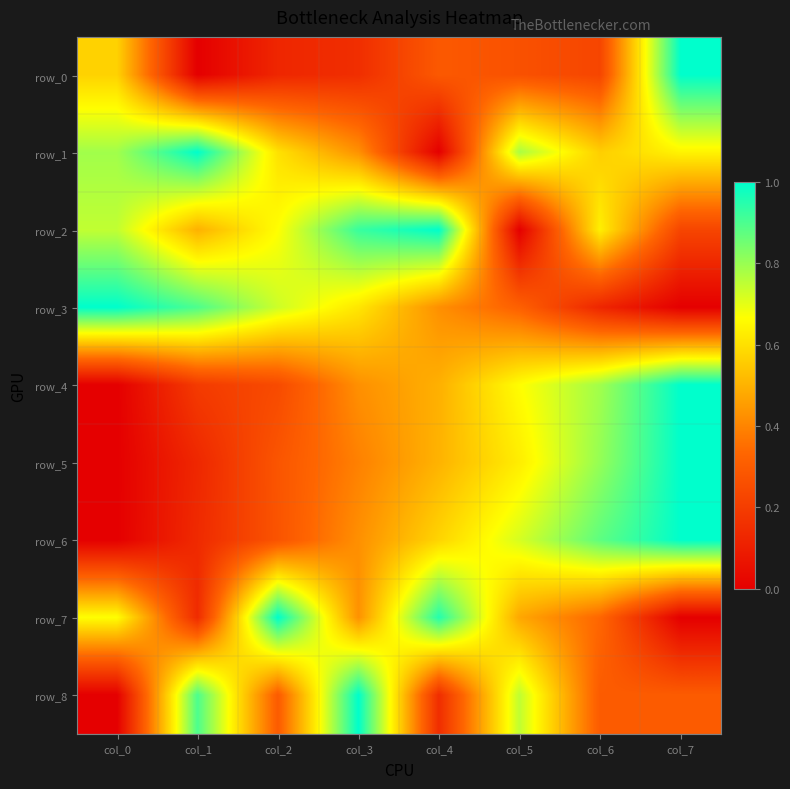

Reading left to right, transcribe all the data shown in this chart.

row_0: col_0=0.6	col_1=0.0	col_2=0.1	col_3=0.2	col_4=0.3	col_5=0.3	col_6=0.2	col_7=1.0
row_1: col_0=0.8	col_1=1.0	col_2=0.6	col_3=0.4	col_4=0.0	col_5=0.8	col_6=0.6	col_7=0.6
row_2: col_0=0.7	col_1=0.5	col_2=0.7	col_3=0.9	col_4=1.0	col_5=0.0	col_6=0.6	col_7=0.2
row_3: col_0=1.0	col_1=0.9	col_2=0.7	col_3=0.6	col_4=0.4	col_5=0.3	col_6=0.1	col_7=0.0
row_4: col_0=0.0	col_1=0.2	col_2=0.2	col_3=0.4	col_4=0.5	col_5=0.7	col_6=0.8	col_7=1.0
row_5: col_0=0.0	col_1=0.1	col_2=0.3	col_3=0.4	col_4=0.5	col_5=0.6	col_6=0.8	col_7=1.0
row_6: col_0=0.0	col_1=0.1	col_2=0.3	col_3=0.4	col_4=0.6	col_5=0.7	col_6=0.9	col_7=1.0
row_7: col_0=0.7	col_1=0.1	col_2=1.0	col_3=0.4	col_4=1.0	col_5=0.5	col_6=0.3	col_7=0.0
row_8: col_0=0.0	col_1=0.9	col_2=0.3	col_3=1.0	col_4=0.1	col_5=0.7	col_6=0.3	col_7=0.3